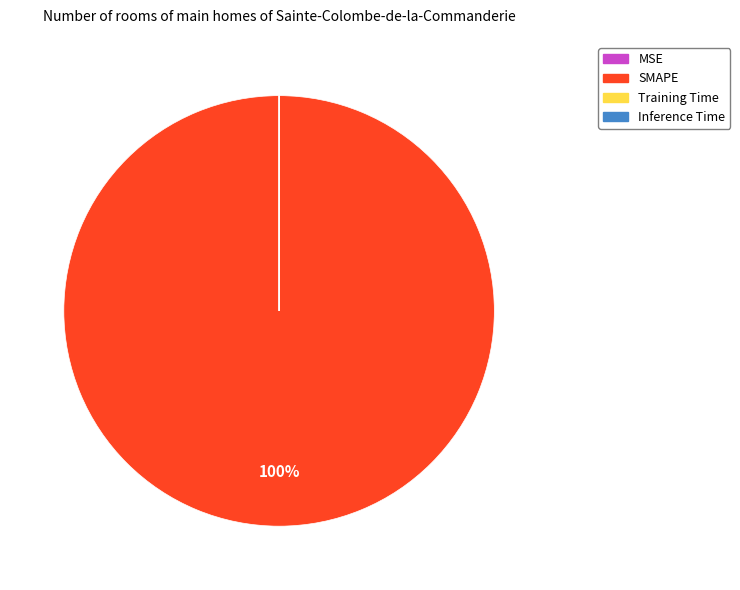

To the nearest percent, what portion does SMAPE represent?

100%